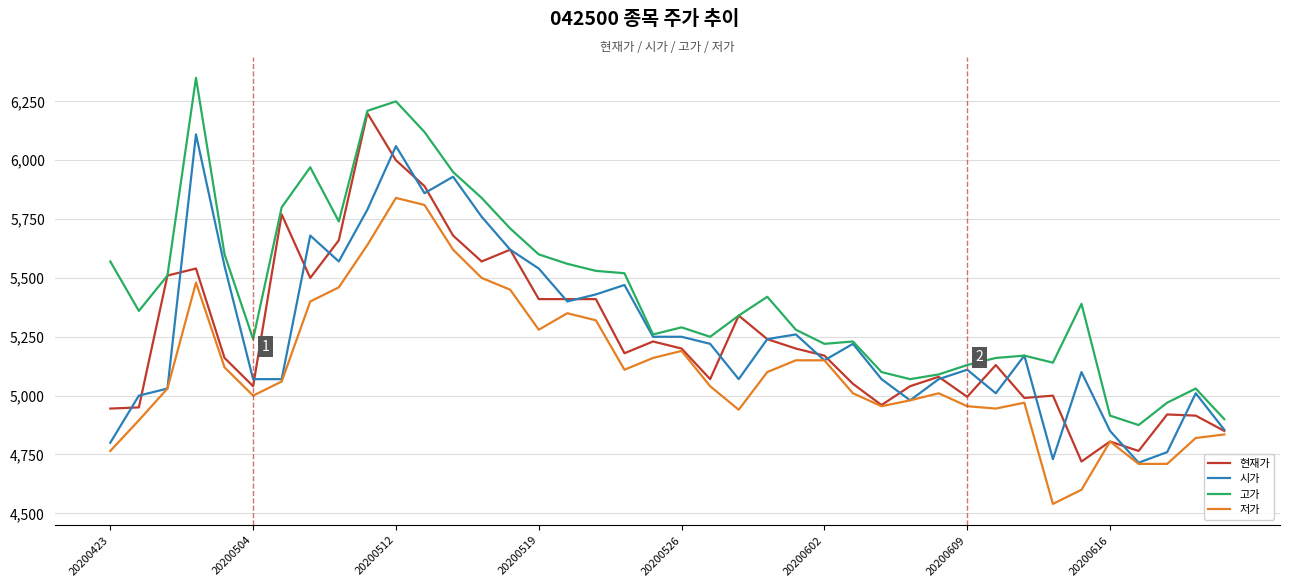

True or false: 저가 and 고가 intersect in this chart.

False